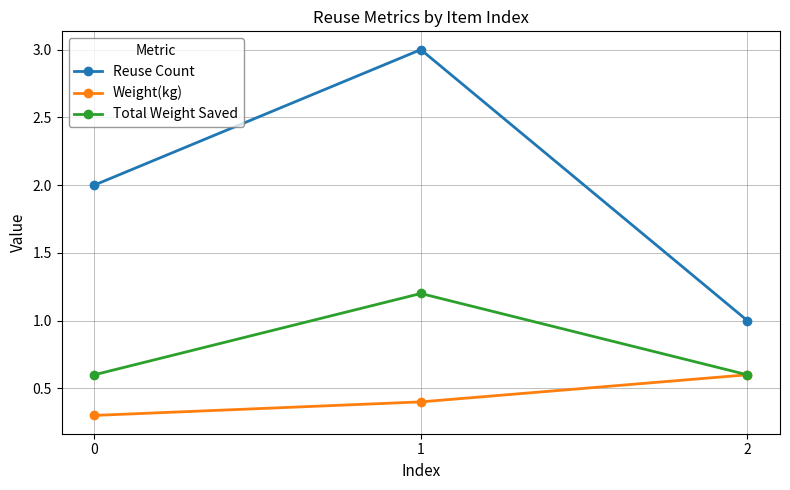

Between 1 and 2, which series saw the biggest shift?

Reuse Count